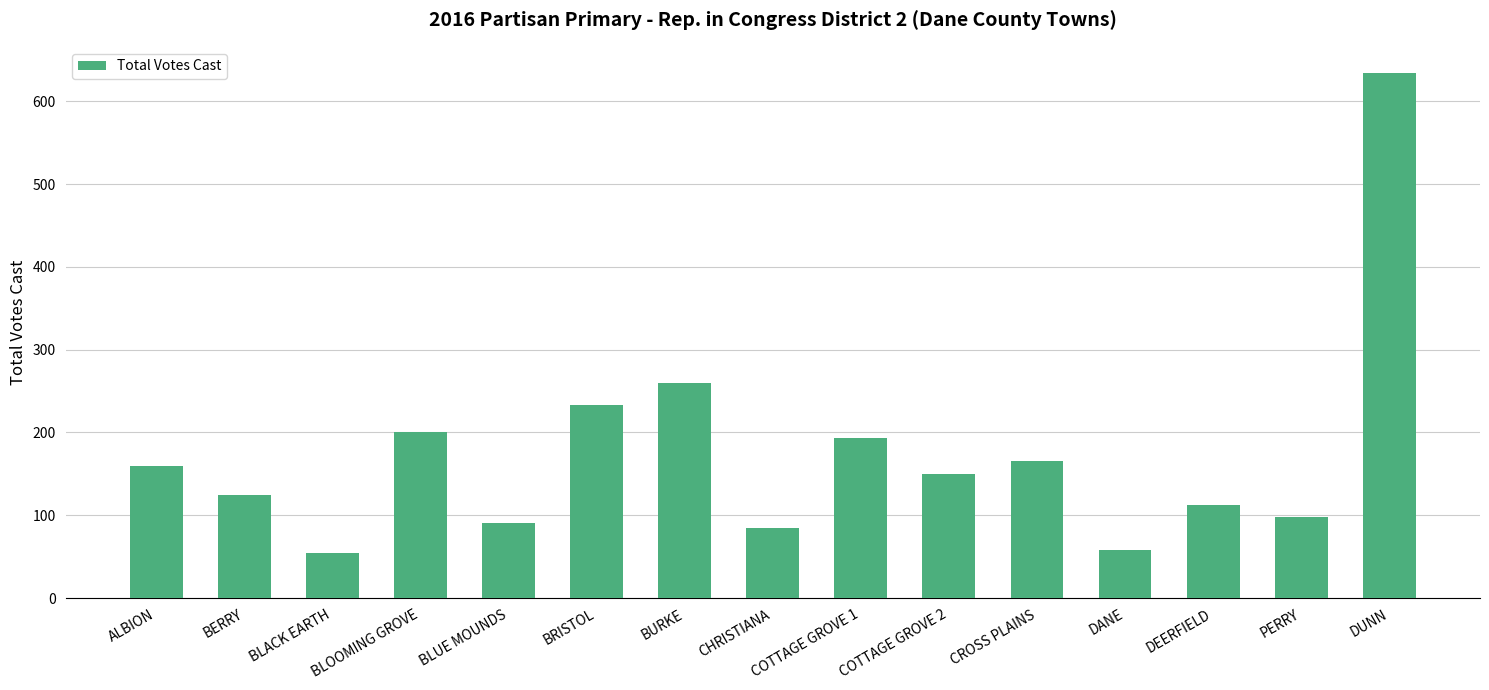

At which category does the chart reach its peak across all series?

DUNN